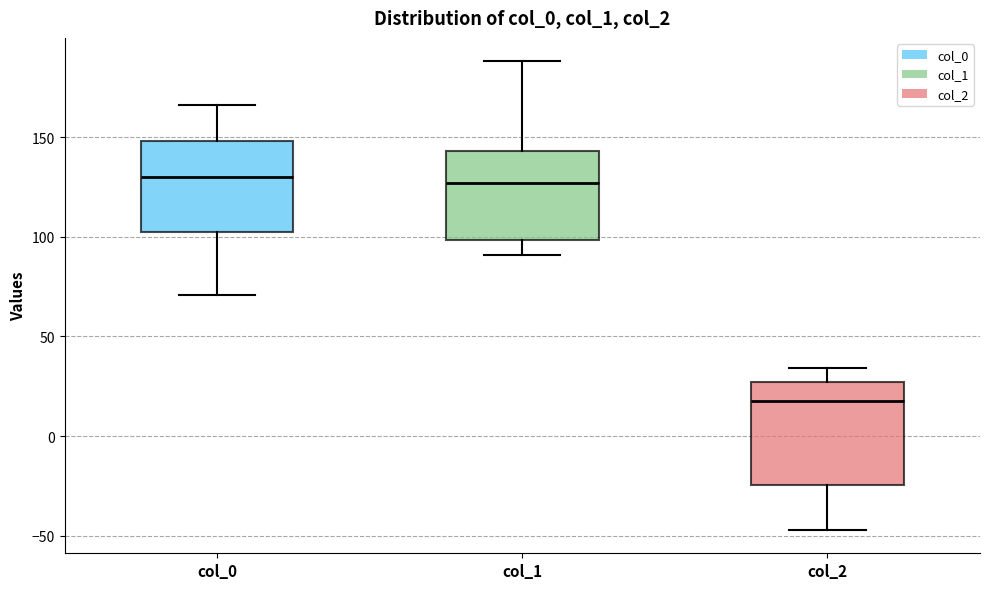

Which box is the tallest, from its lower edge to its upper edge?

col_2